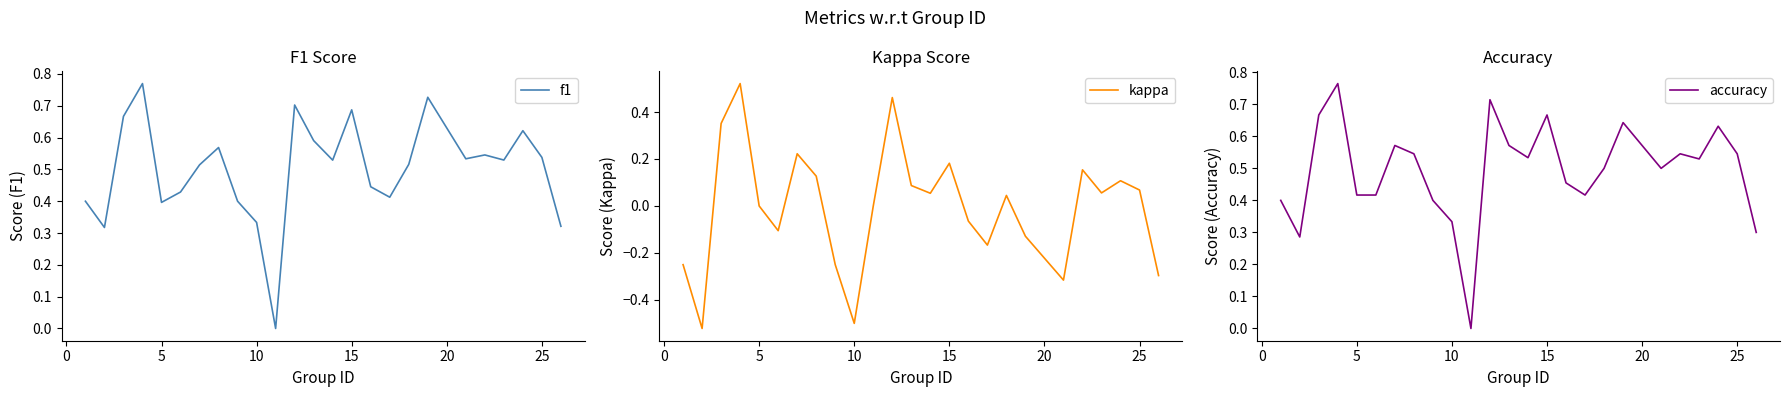

True or false: kappa and accuracy intersect in this chart.

False